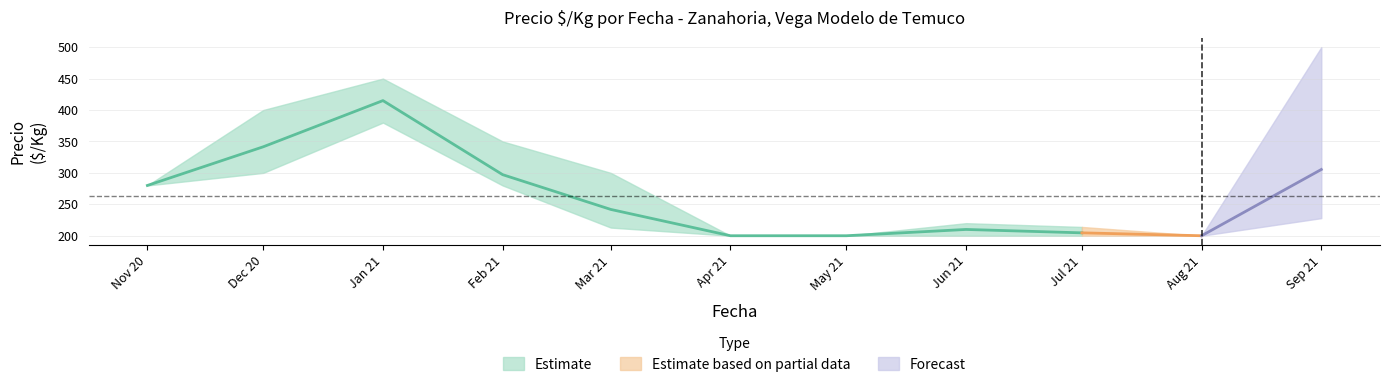

What is the sum of the Precio_min values at 21 and 33?

621